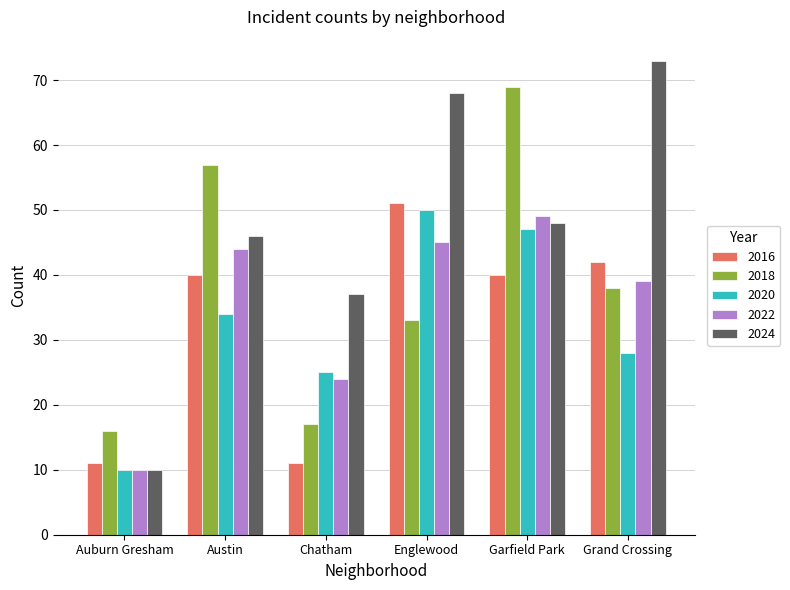

What is the approximate value of 2020 at Grand Crossing?

28